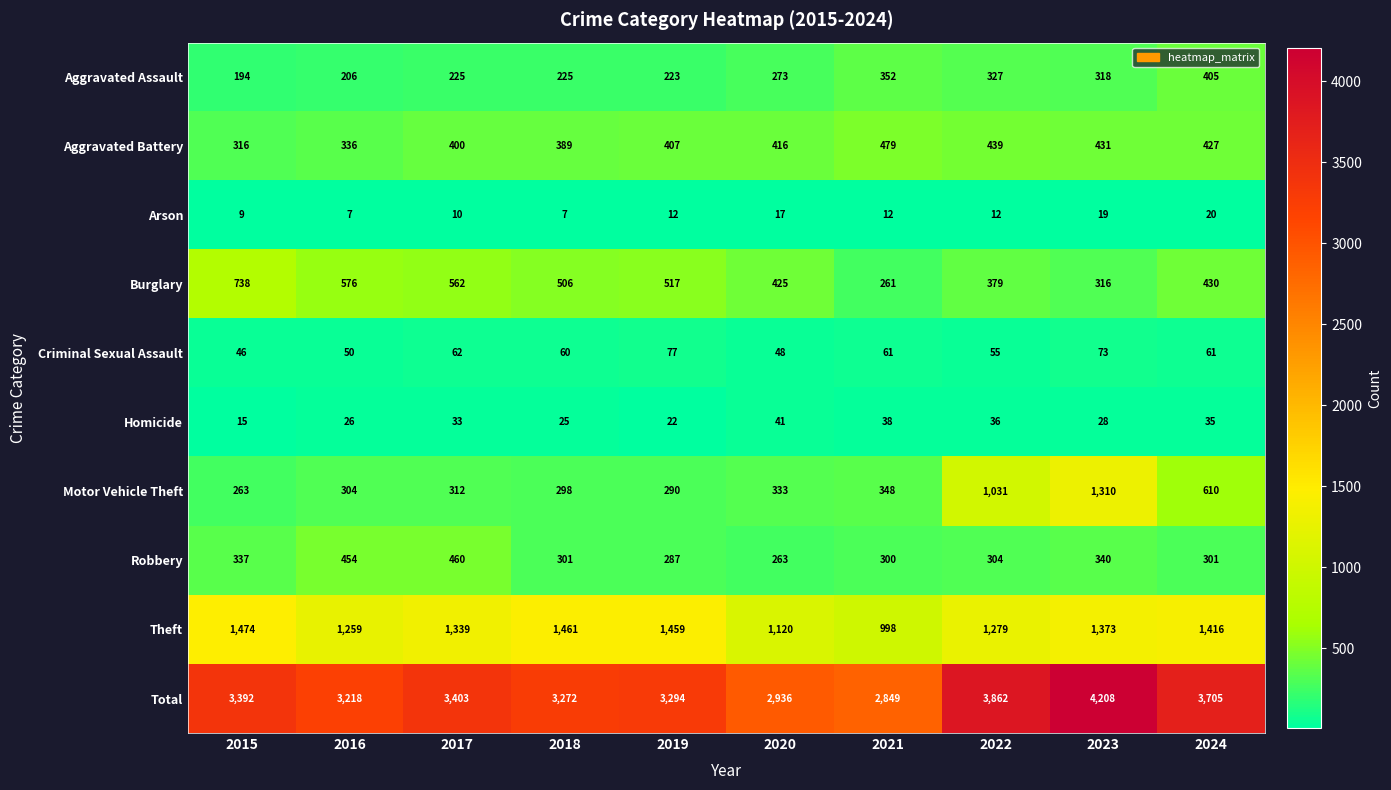

At how many categories does at least one series exceed 2463?

10